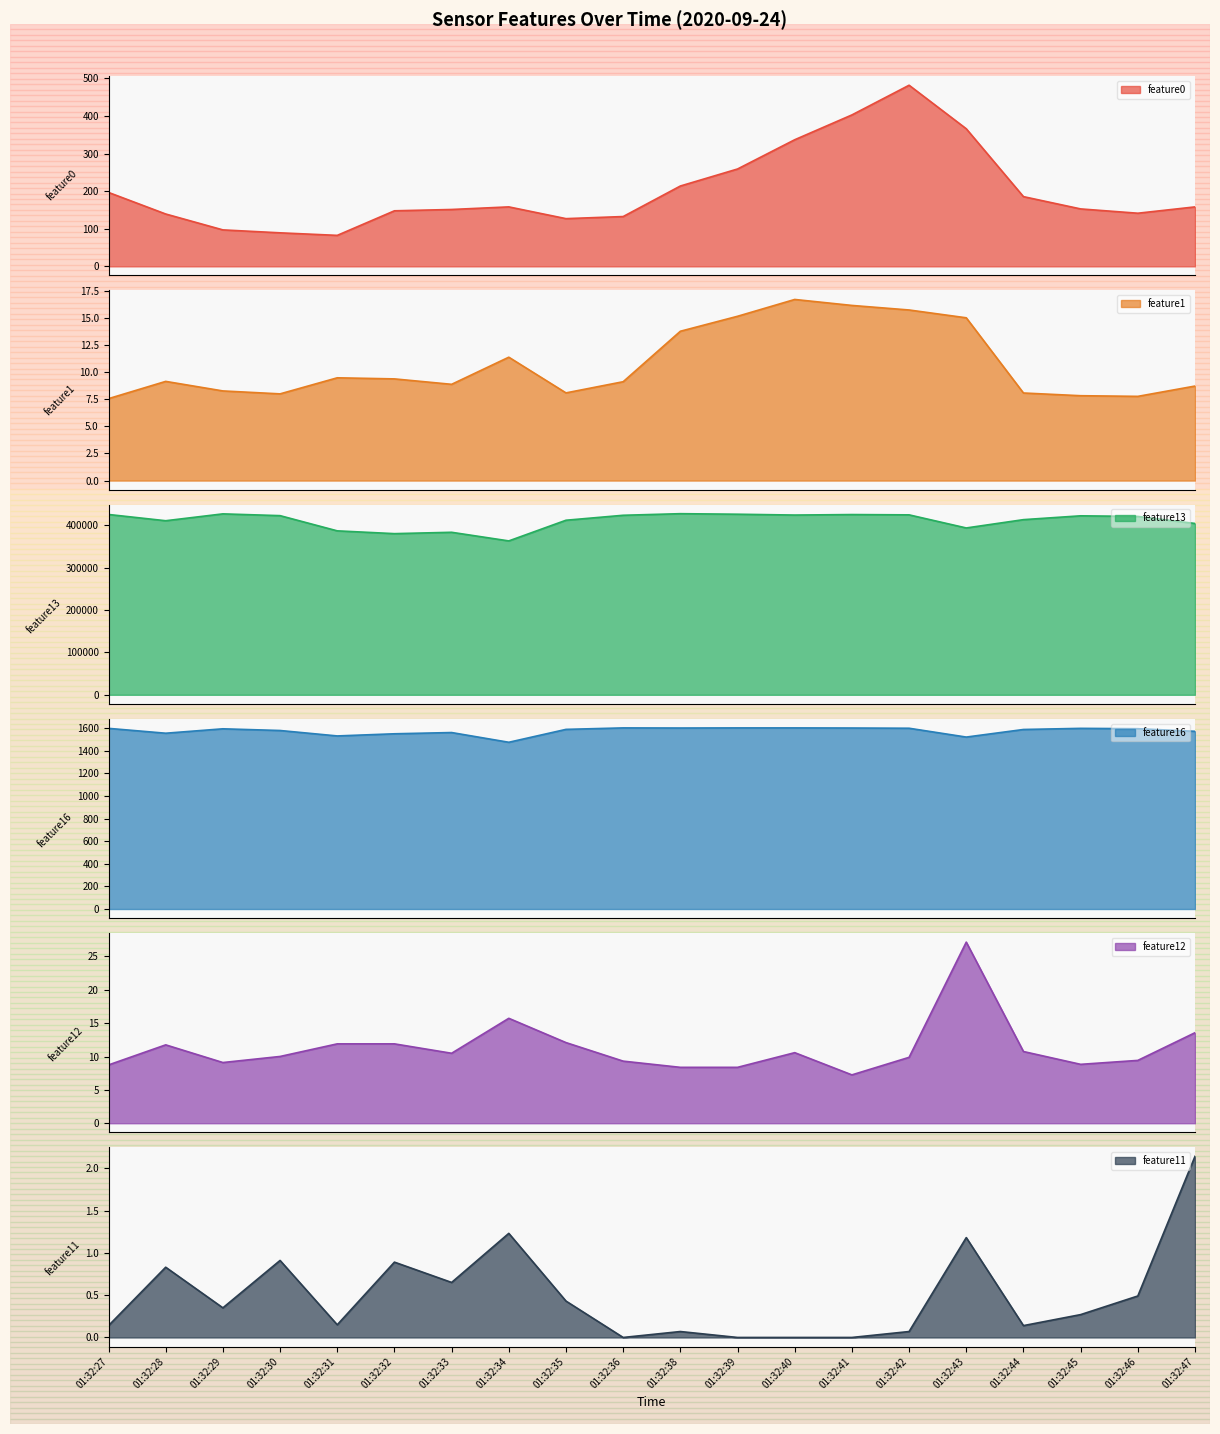

Where does the feature12 series first go above 10?

01:32:28